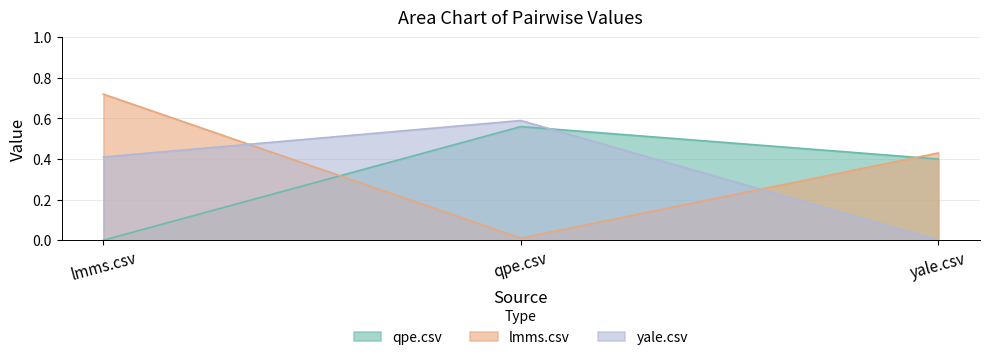

Where is yale.csv nearest to the value 0?

yale.csv